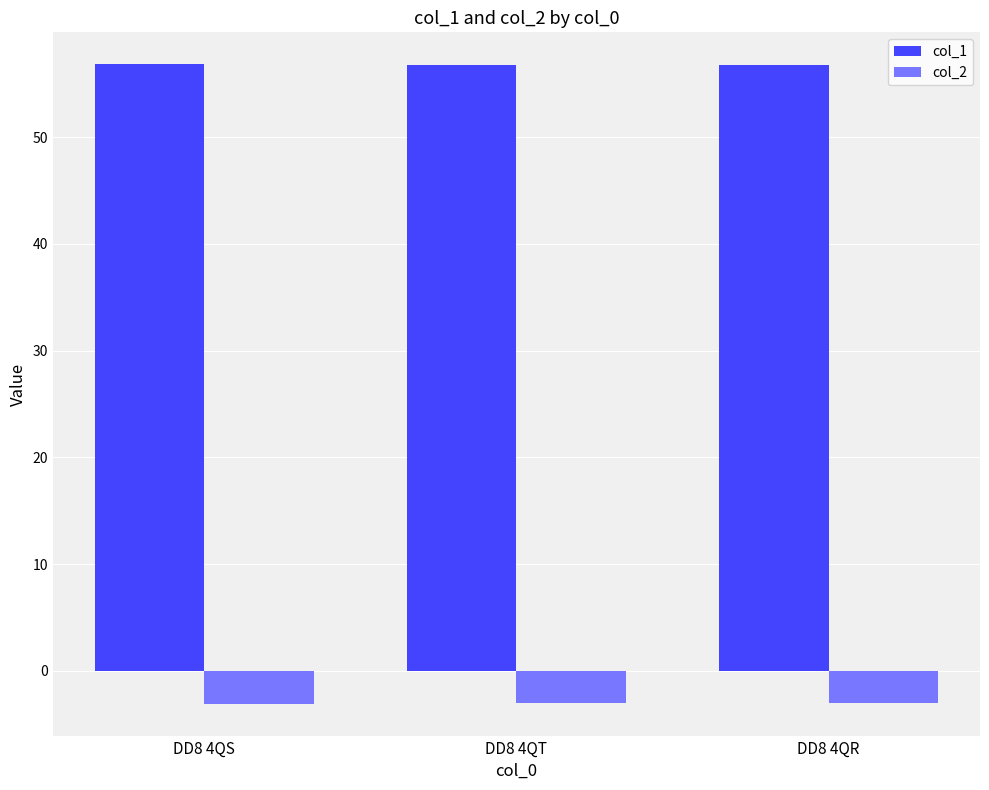

What is the total value across all series at DD8 4QT?

53.8